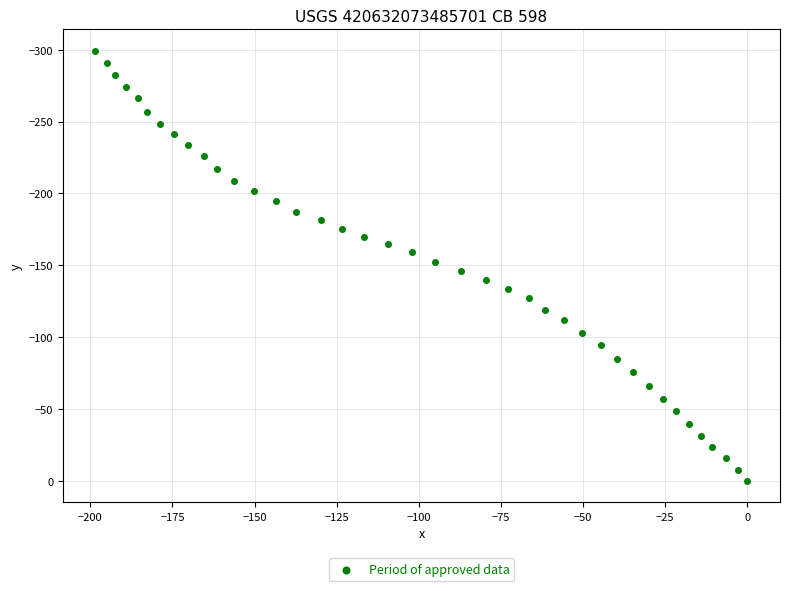

What is the range of Y values (max minus min)?

299.2